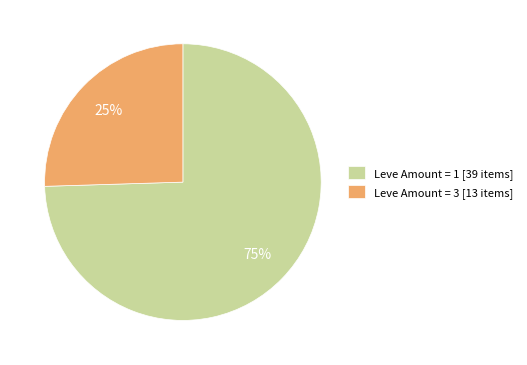

Do Leve Amount = 3 [13 items] and Leve Amount = 1 [39 items] together represent more than half of the pie?

Yes